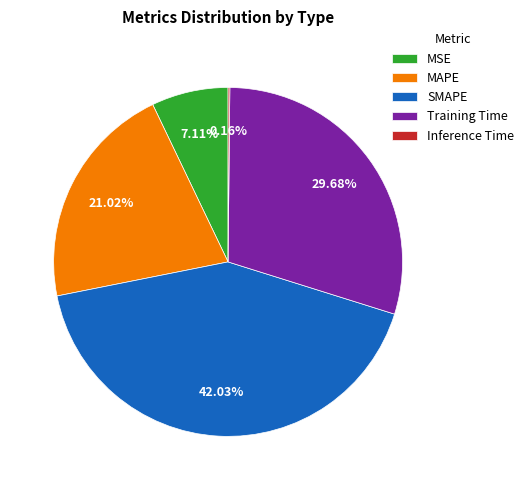

To the nearest percent, what portion does SMAPE represent?

42%